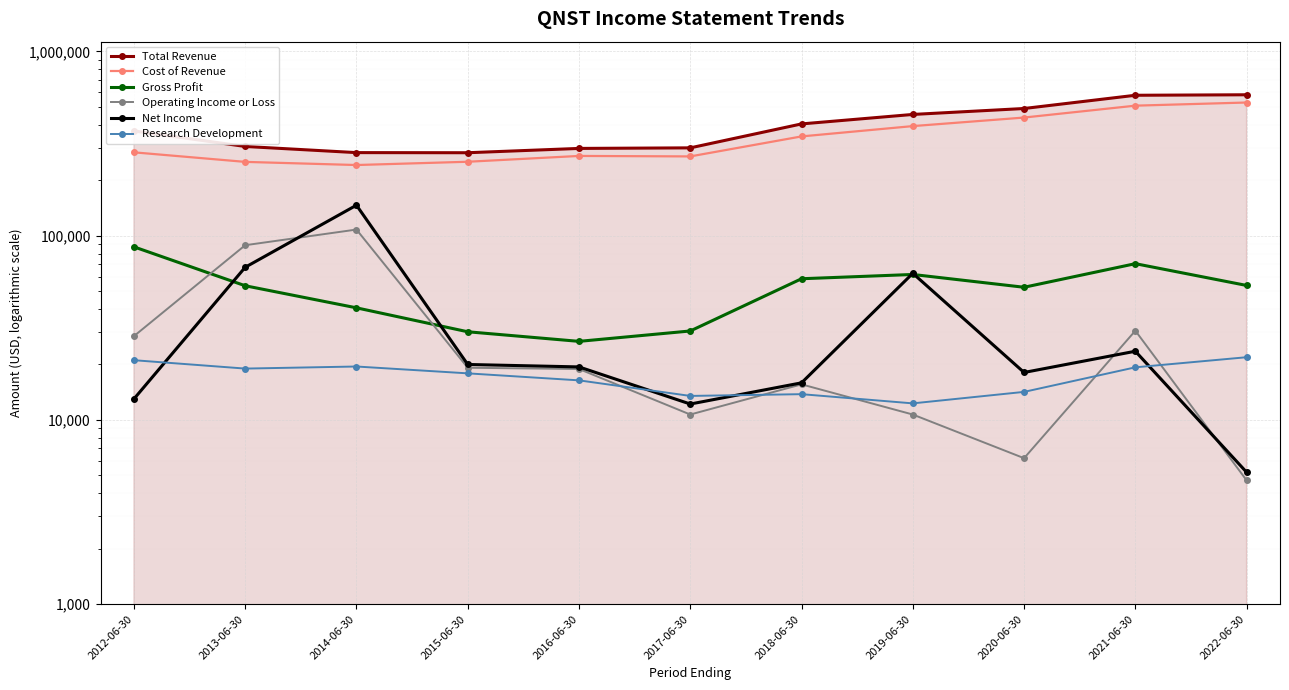

What is the total value across all series at 2012-06-30?

803600